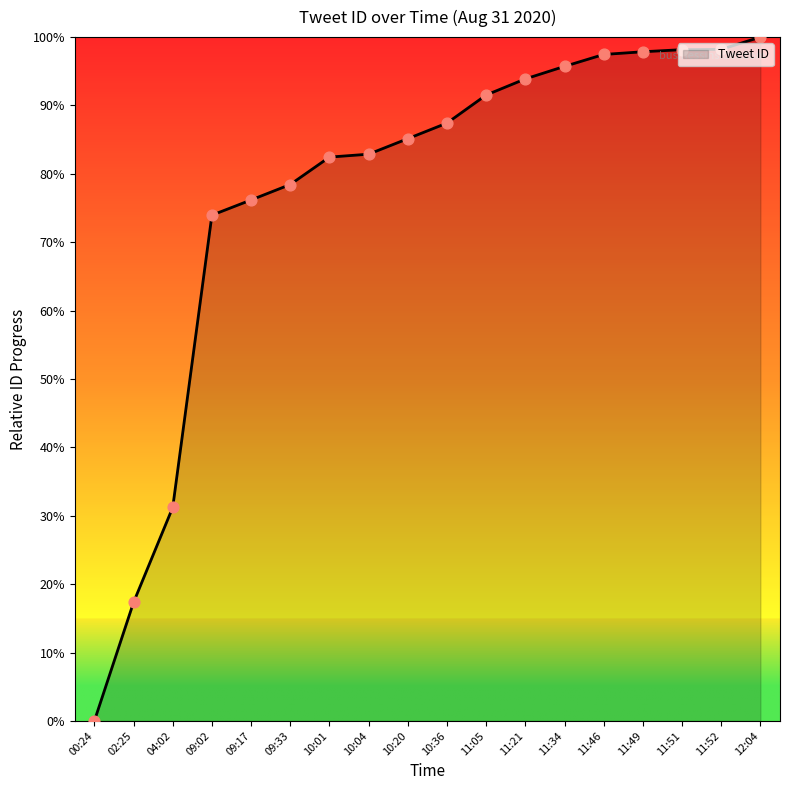

What is the change in value from 11:05 to 12:04?

+8.5